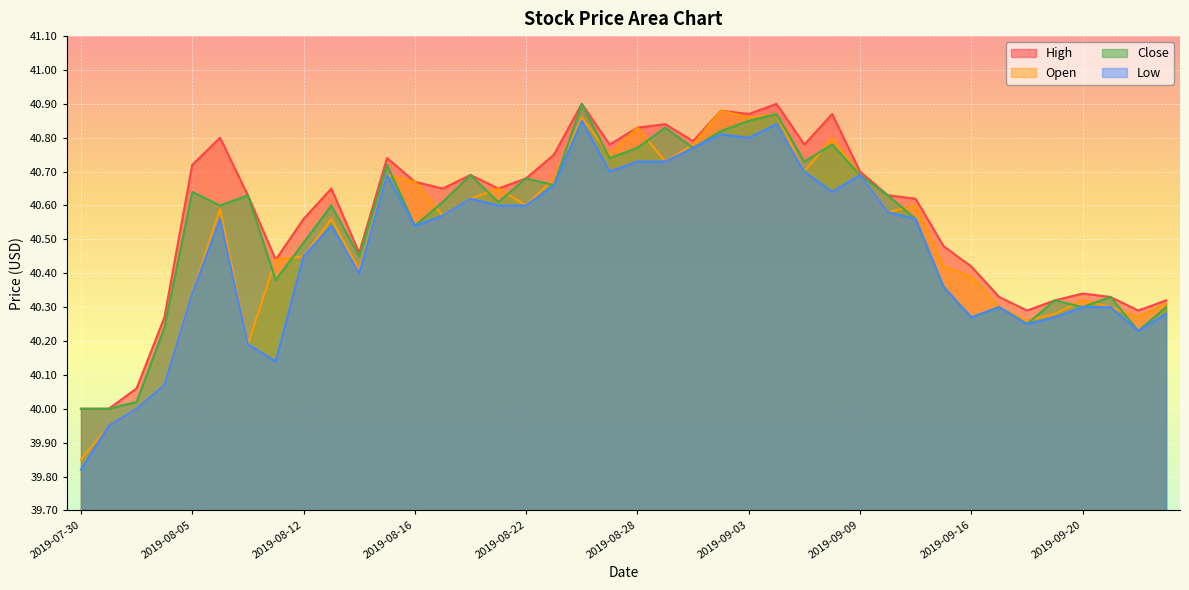

True or false: Close and Low cross at least once.

False